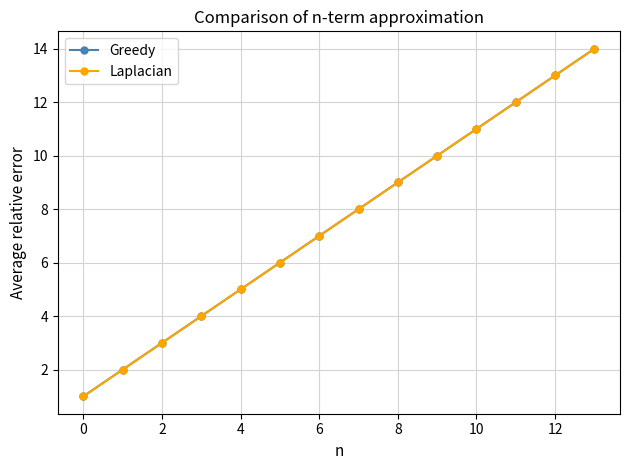

Does the chart have visible grid lines?

Yes